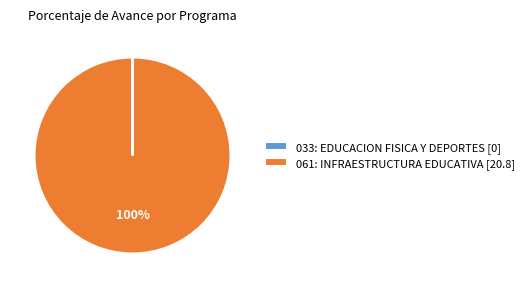

Does any single category account for the majority?

Yes